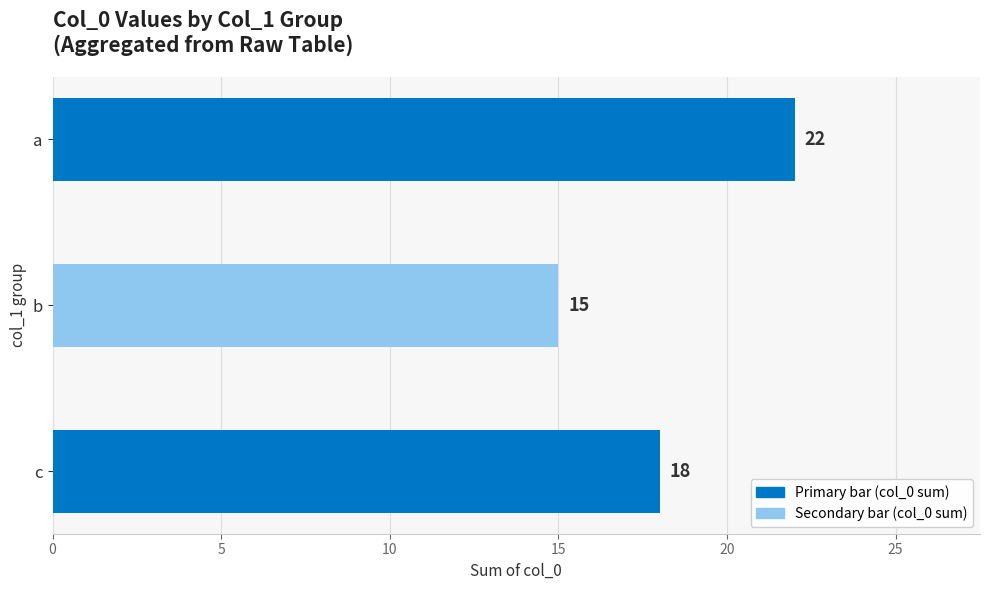

How many bars are there in total?

3